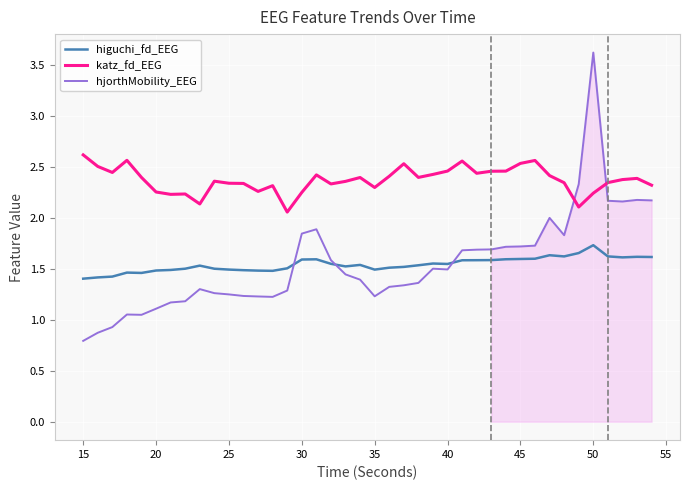

True or false: katz_fd_EEG and higuchi_fd_EEG cross at least once.

False